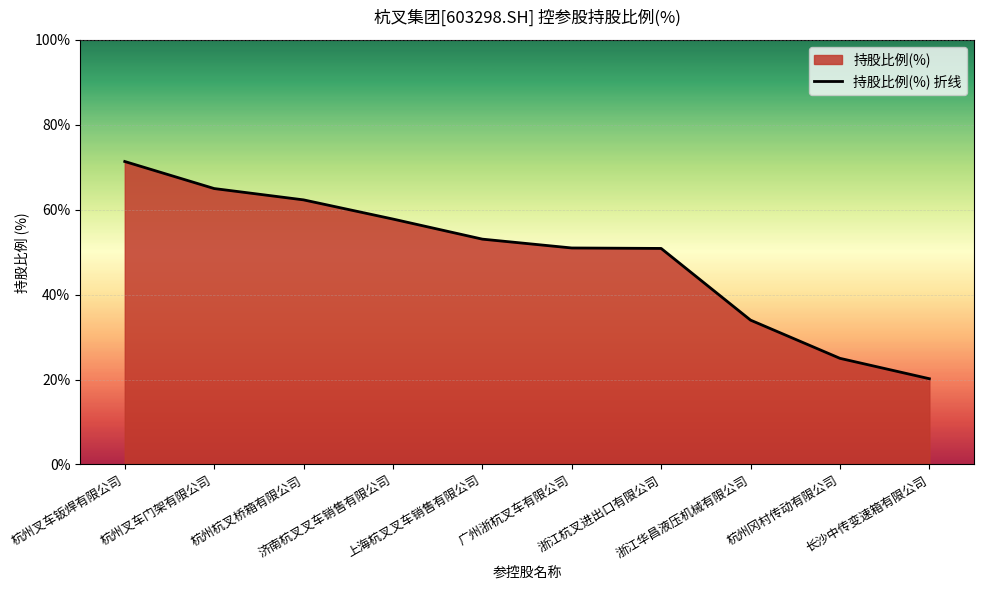

How many data points does each series have?

10